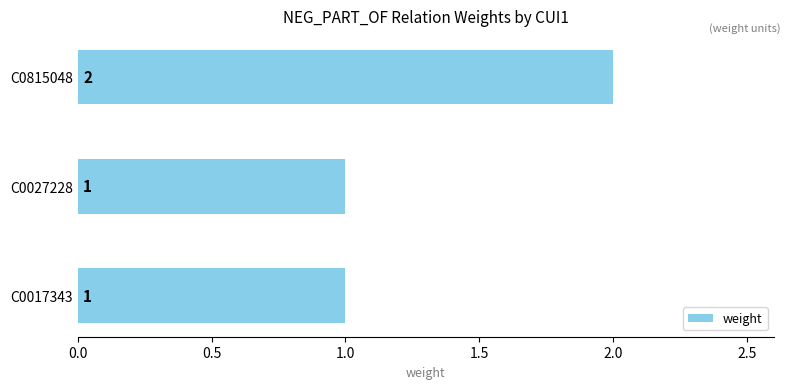

How many bars are there in total?

3